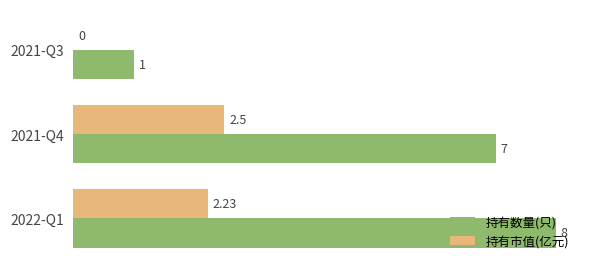

Which series has the largest total across all categories?

持有数量(只)